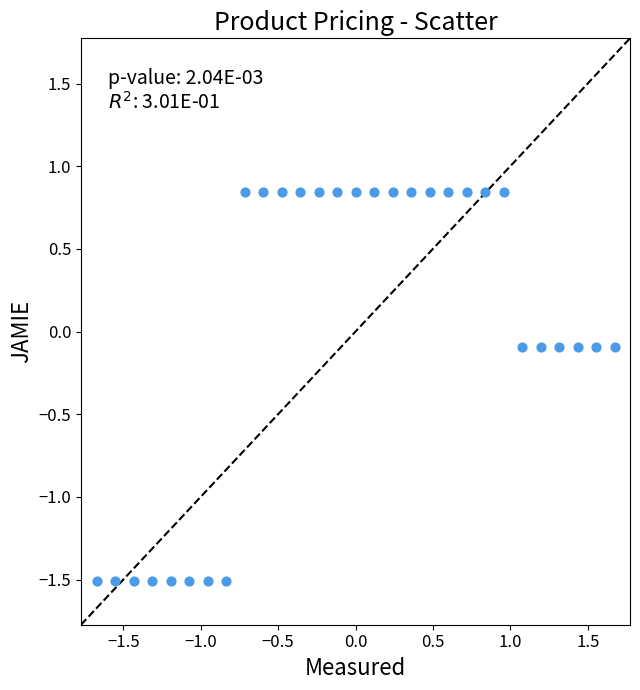

What is the range of Y values (max minus min)?

2.4